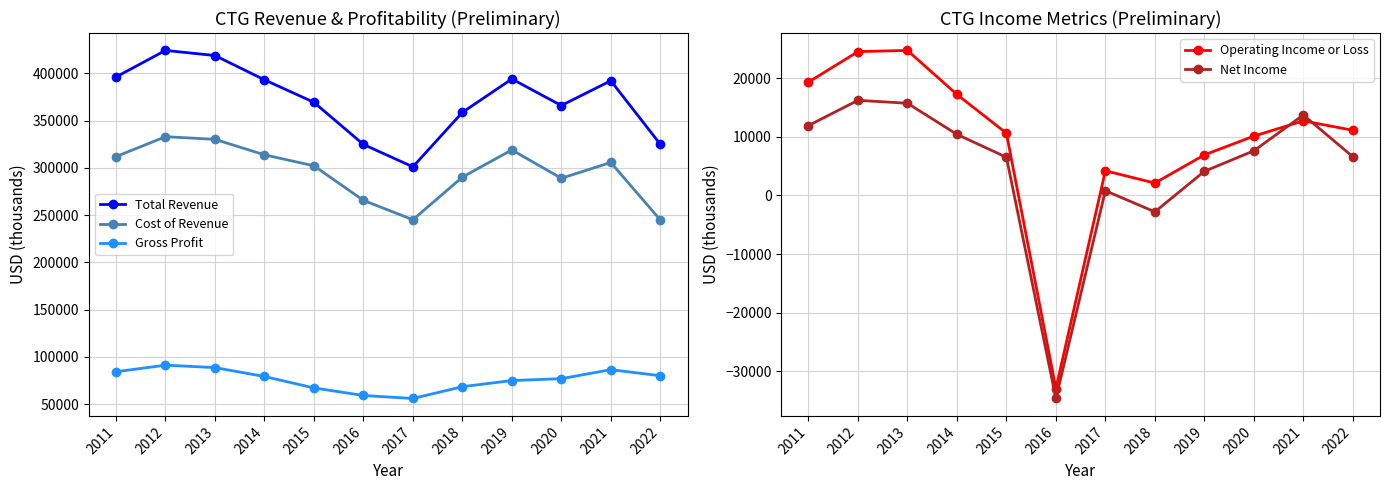

True or false: Net Income and Cost of Revenue cross at least once.

False